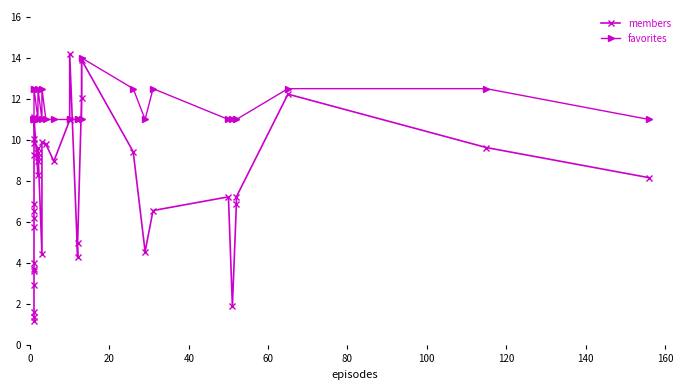

Rank the series by their average value, from highest to lowest.

favorites, members